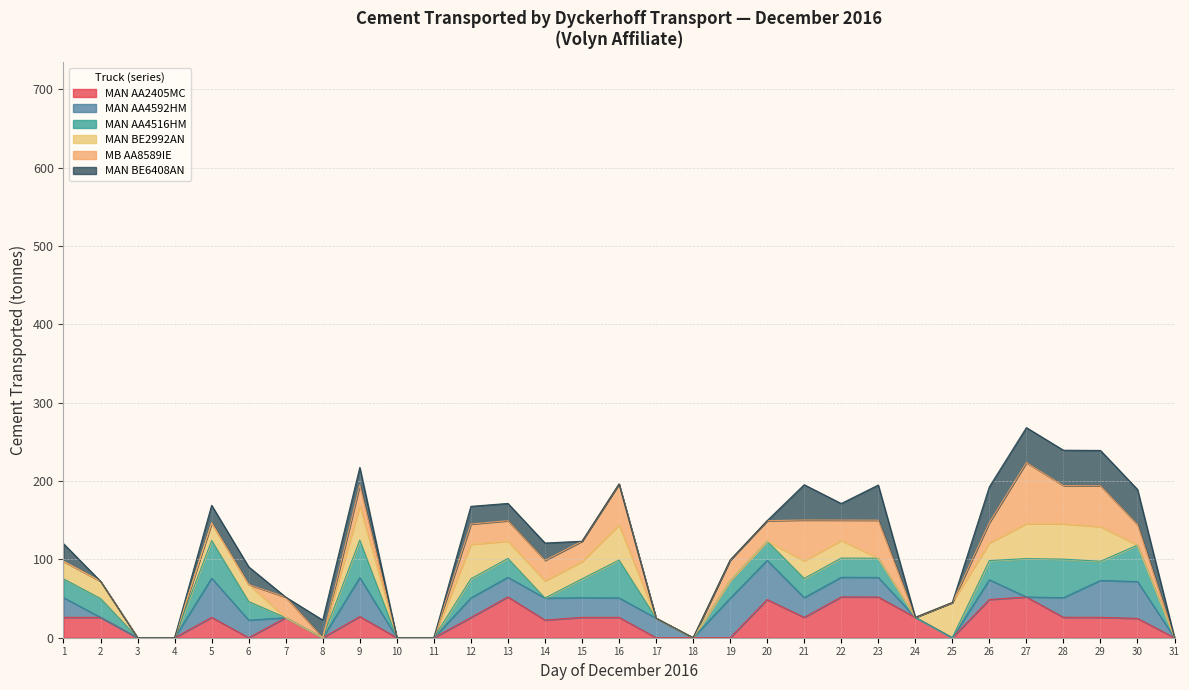

The value of MAN AA2405MC at 18 is 35.7. True or false?

False